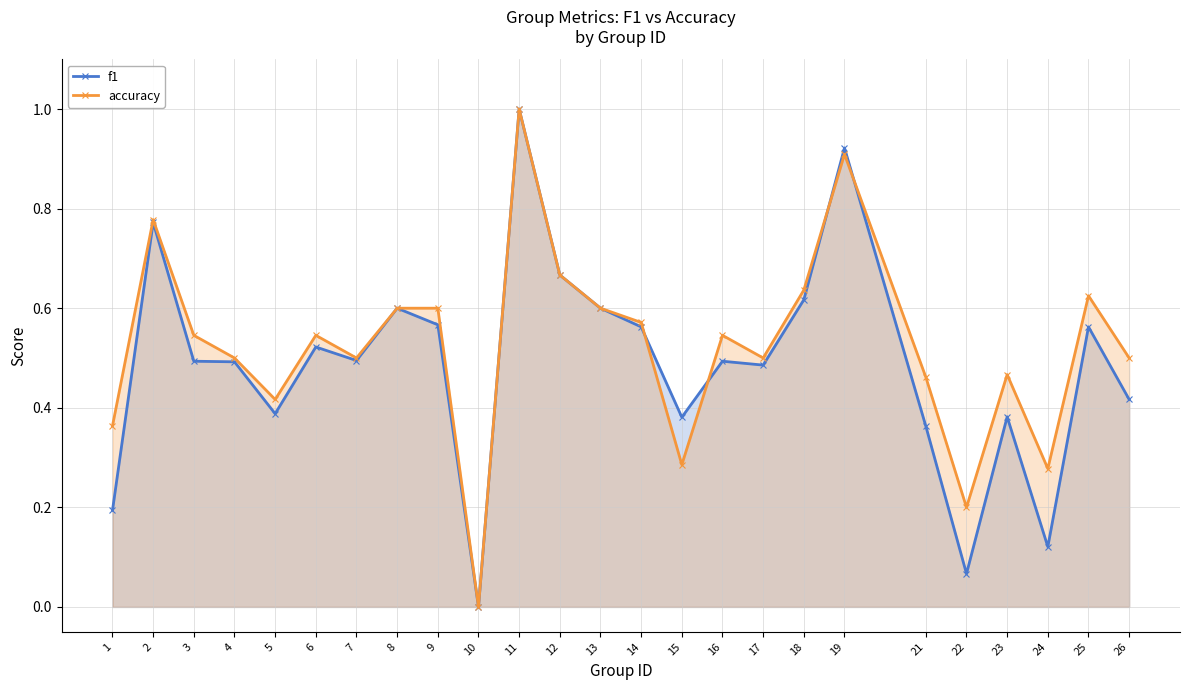

Reading right to left, list all the values displayed in this chart.

f1: 26=0.4	25=0.6	24=0.1	23=0.4	22=0.1	21=0.4	19=0.9	18=0.6	17=0.5	16=0.5	15=0.4	14=0.6	13=0.6	12=0.7	11=1.0	10=0.0	9=0.6	8=0.6	7=0.5	6=0.5	5=0.4	4=0.5	3=0.5	2=0.8	1=0.2
accuracy: 26=0.5	25=0.6	24=0.3	23=0.5	22=0.2	21=0.5	19=0.9	18=0.6	17=0.5	16=0.5	15=0.3	14=0.6	13=0.6	12=0.7	11=1.0	10=0.0	9=0.6	8=0.6	7=0.5	6=0.5	5=0.4	4=0.5	3=0.5	2=0.8	1=0.4